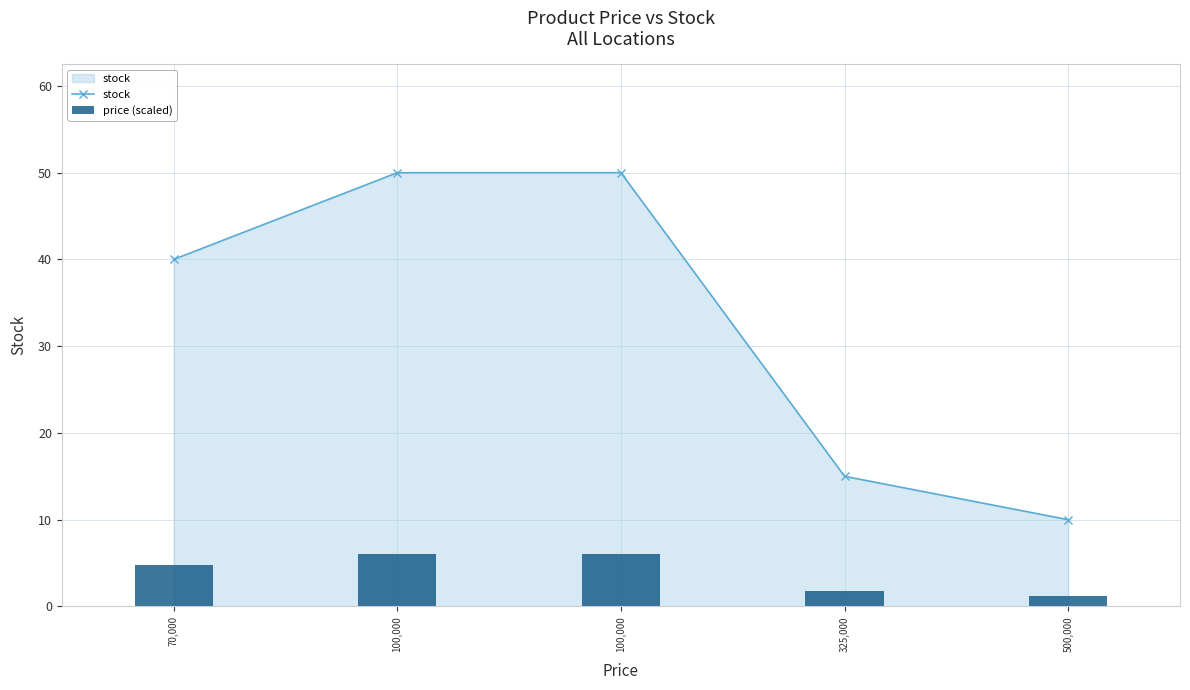

What is the minimum value for price (scaled)?

1.2